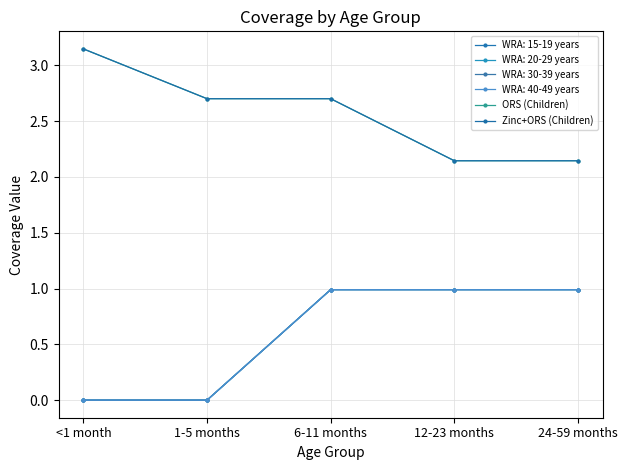

What is the label of the 4th point from the left?

12-23 months